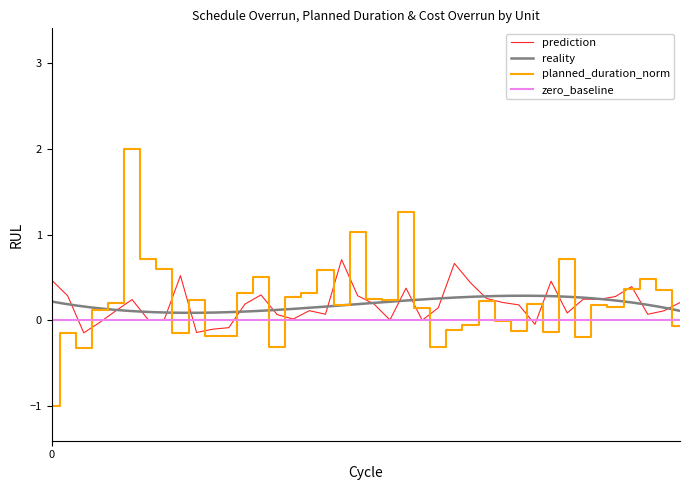

True or false: Schedule_Overrun has a value of 0.4 at Espirito Santo.

False